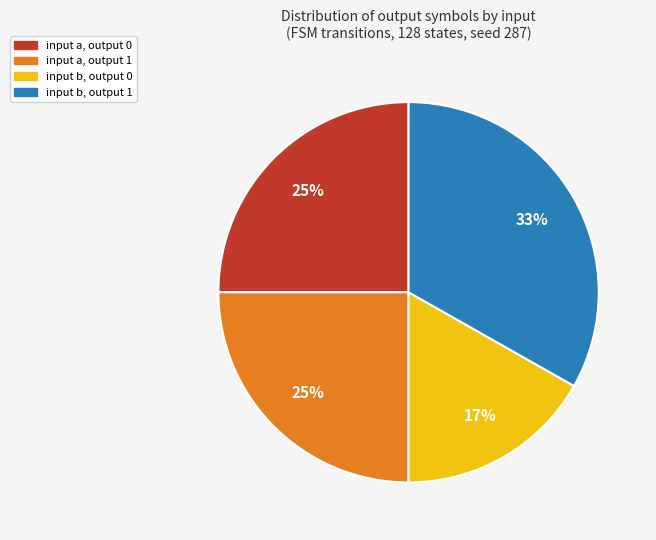

What percentage is the input a, output 0 slice, to the nearest percent?

25%